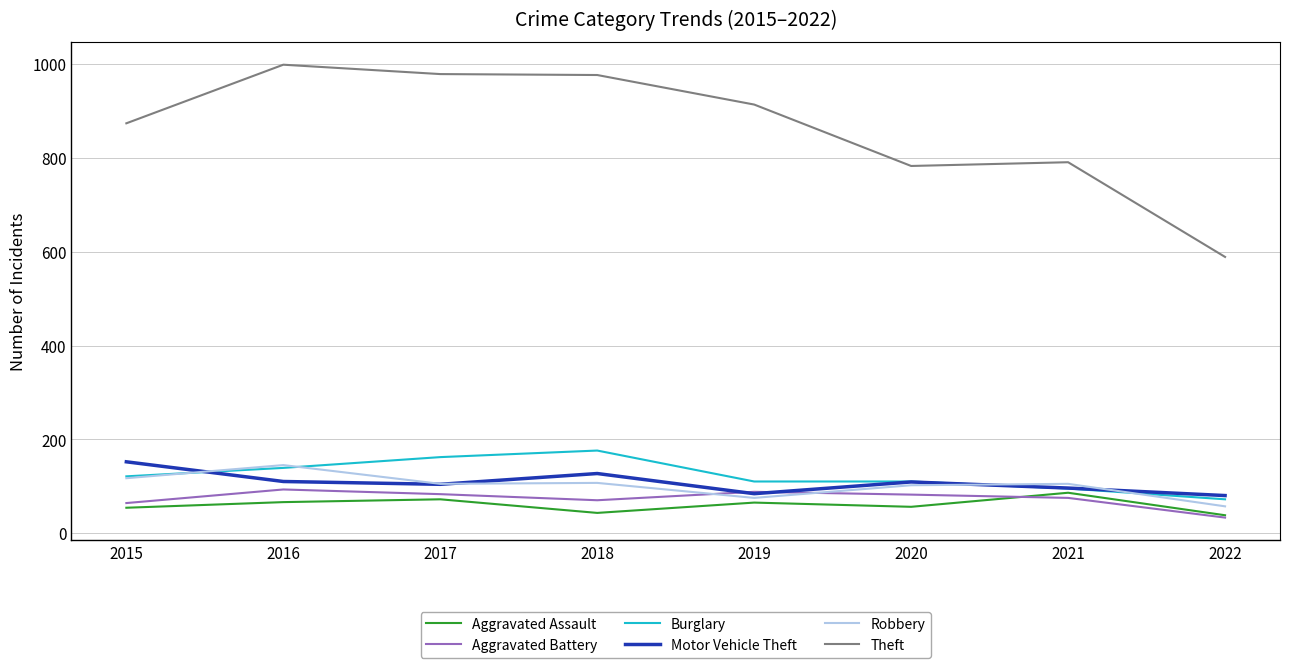

How many values in the Theft series are below 914?

4